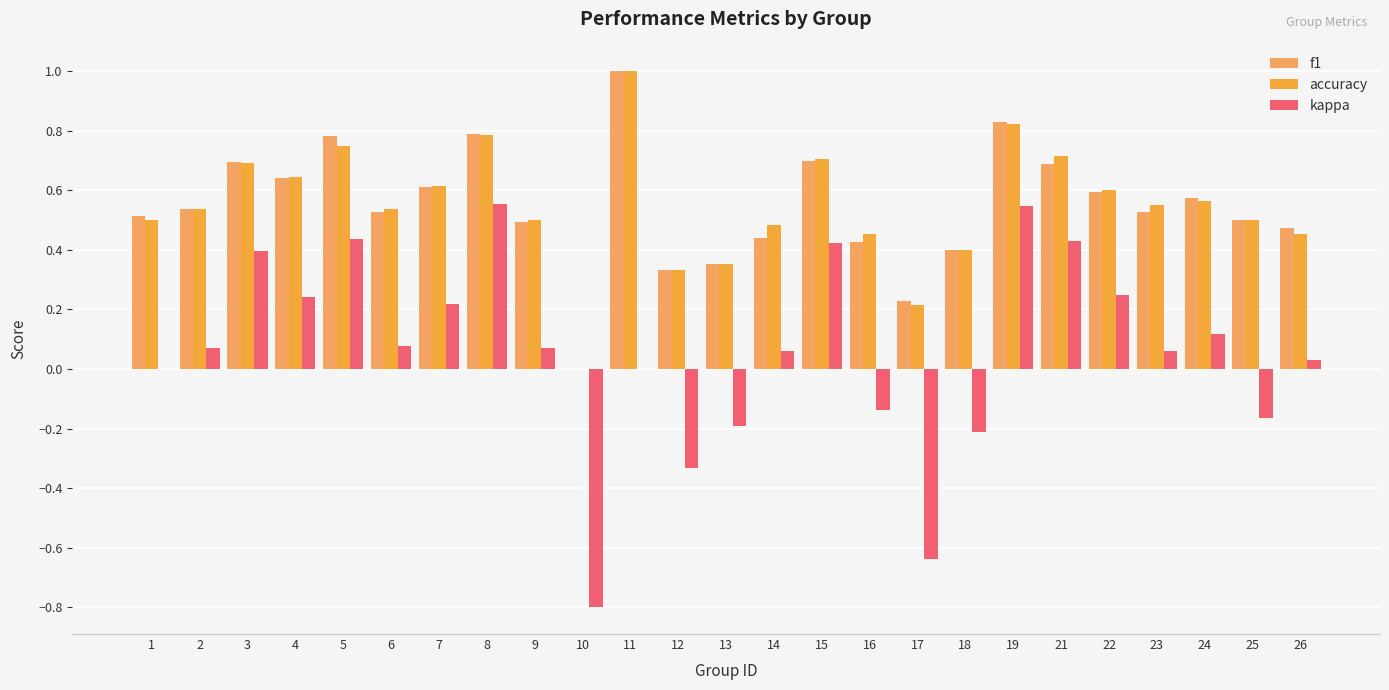

What is the difference between the second highest and minimum values in the f1 series?

0.8